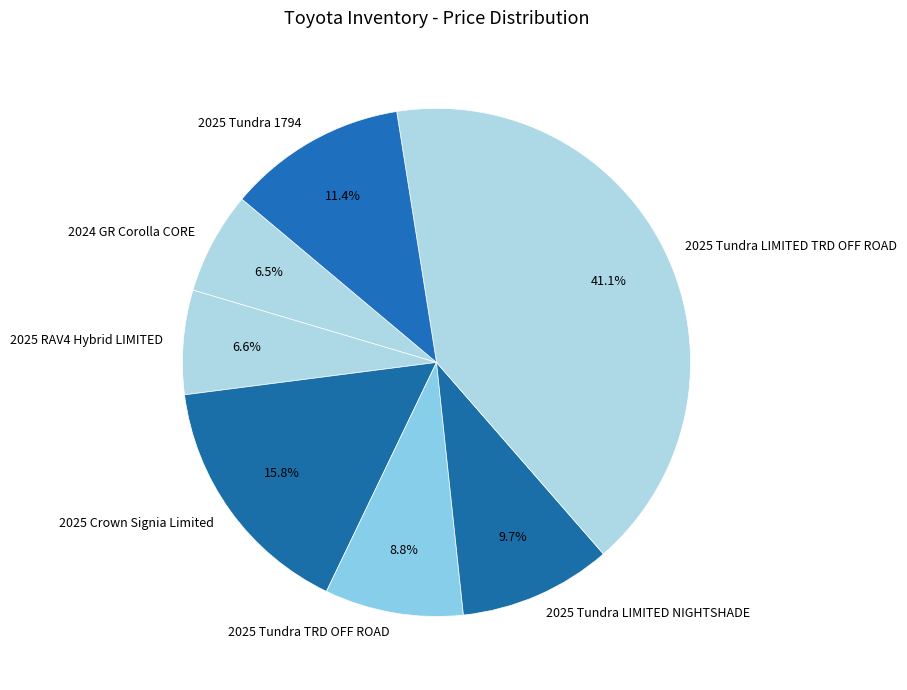

What percentage is the 2025 Tundra 1794 slice, to the nearest percent?

11%